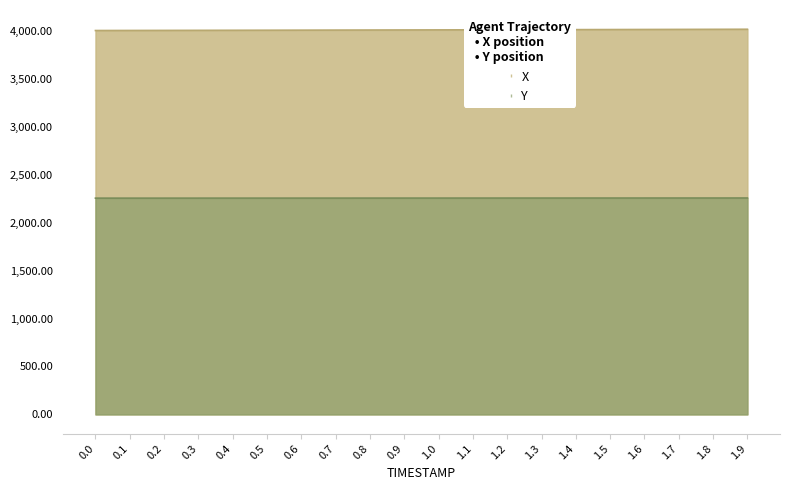

True or false: X and Y intersect in this chart.

False